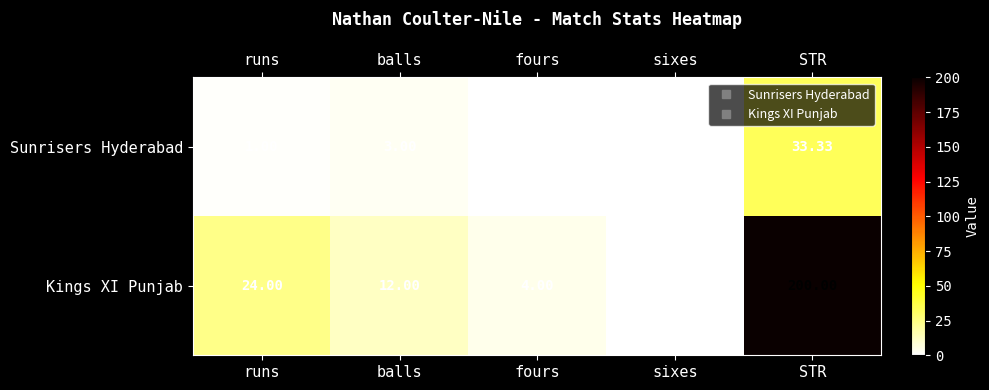

Which series changed the most between runs and sixes?

Kings XI Punjab